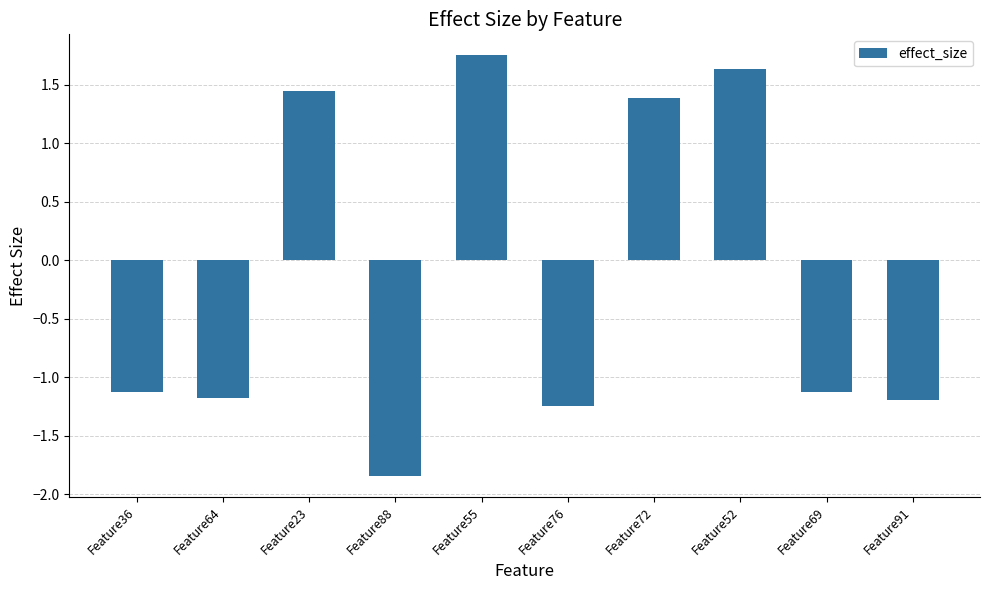

What is the sum of the values at Feature55 and Feature69?

0.6